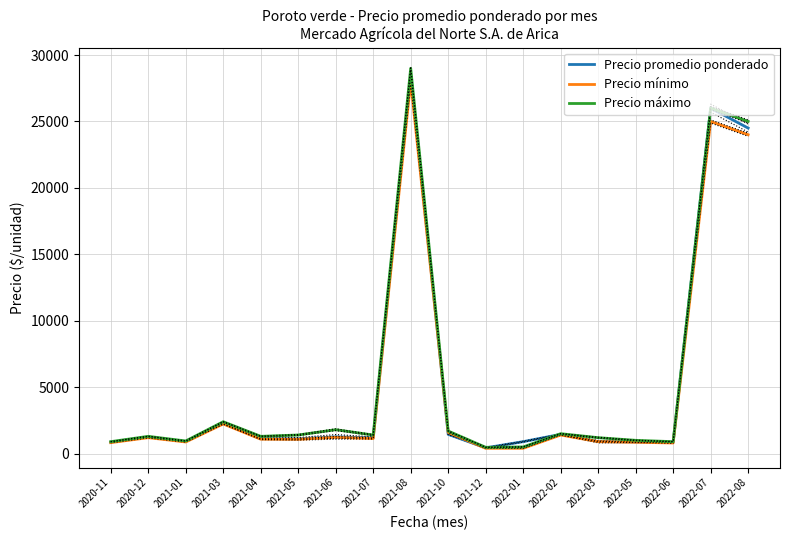

Between which two adjacent categories do Precio máximo and Precio promedio ponderado first intersect?

2021-12 and 2022-01